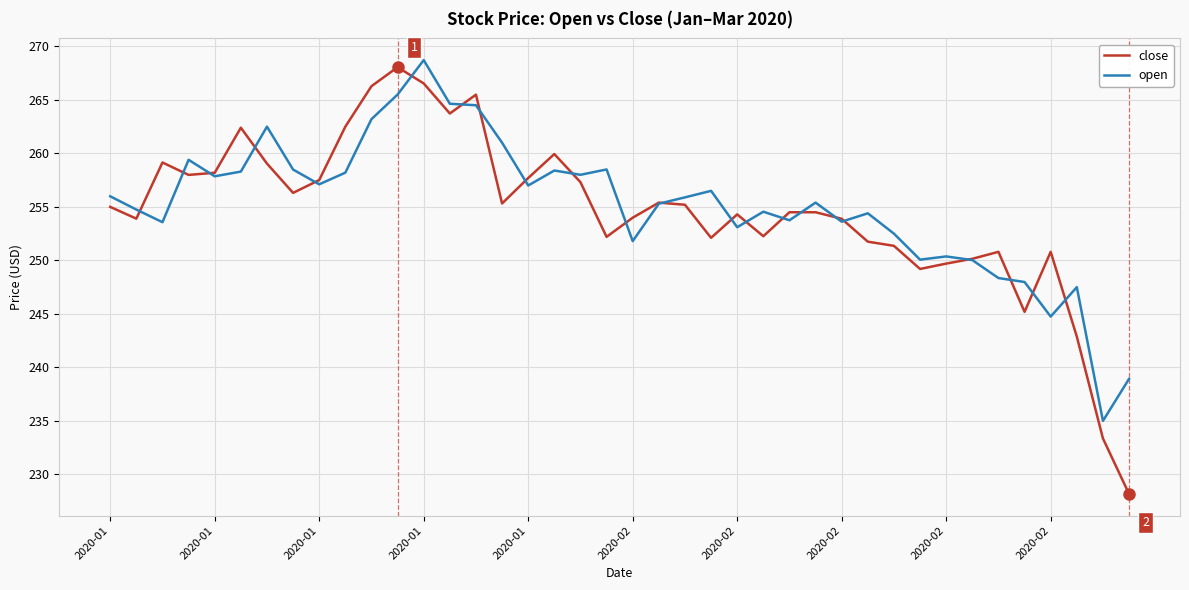

What is the greatest value displayed?

268.7